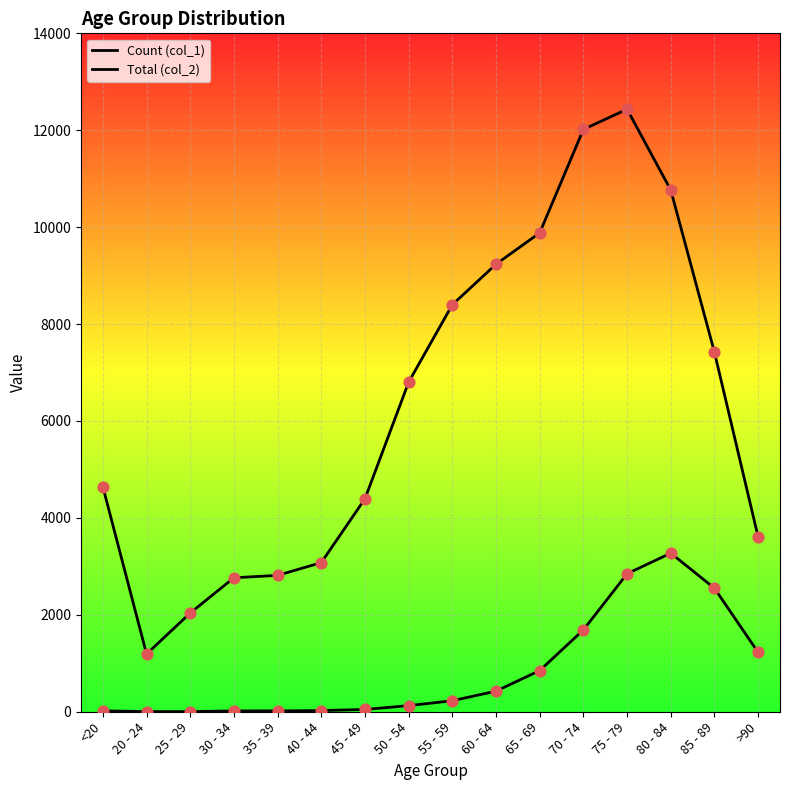

At which category is the sum across all series the highest?

75 - 79